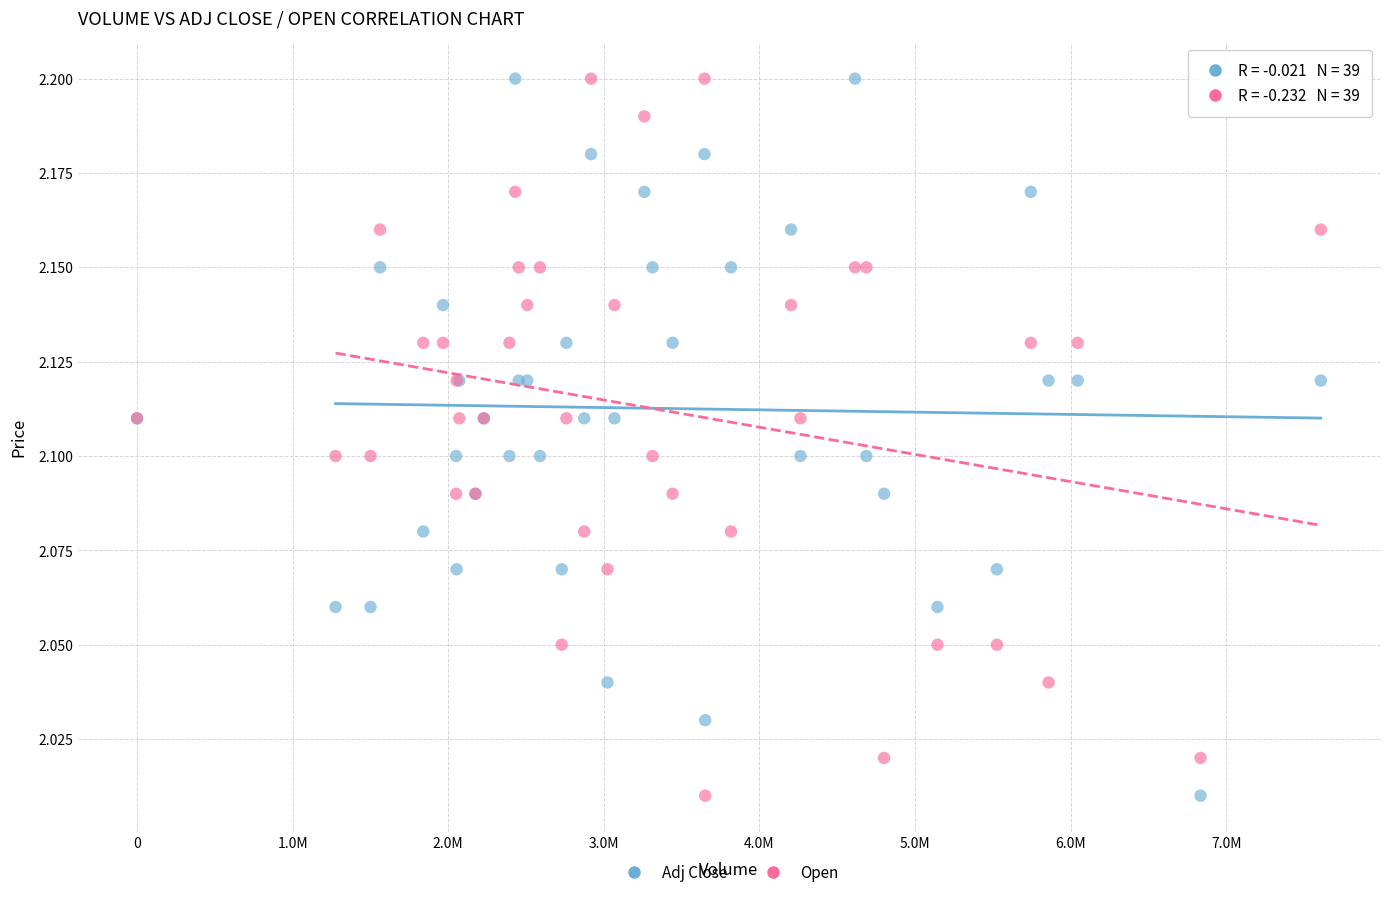

What are all the series names shown in the legend?

Adj Close, Open